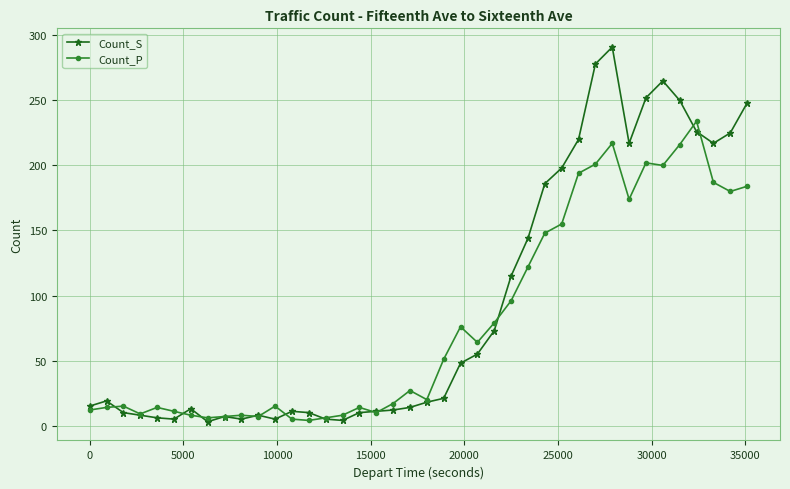

True or false: Count_S has more than 0 points higher than both neighbors.

True